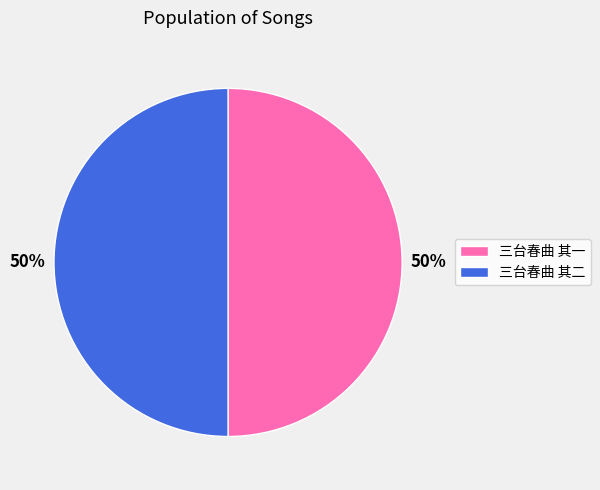

How many segments does this pie chart have?

2